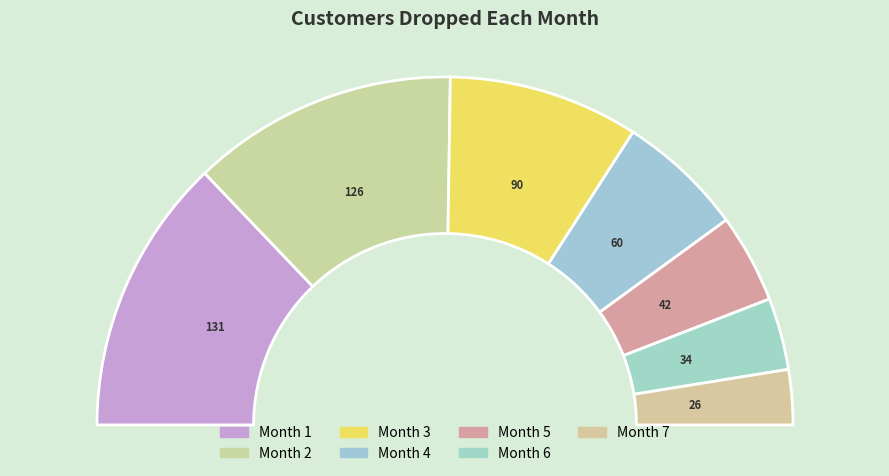

Does any single category account for the majority?

No